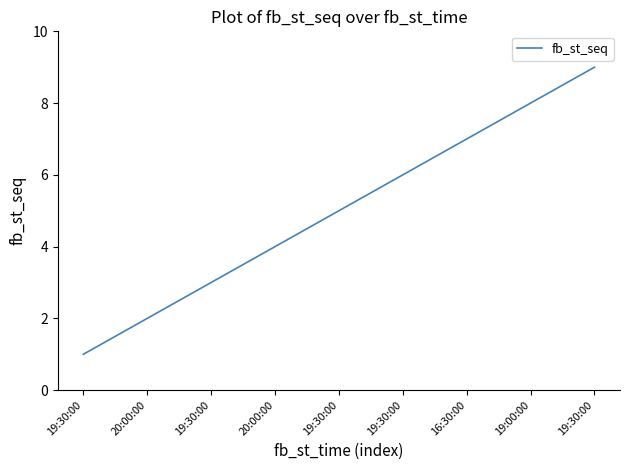

How many series are shown in this chart?

1